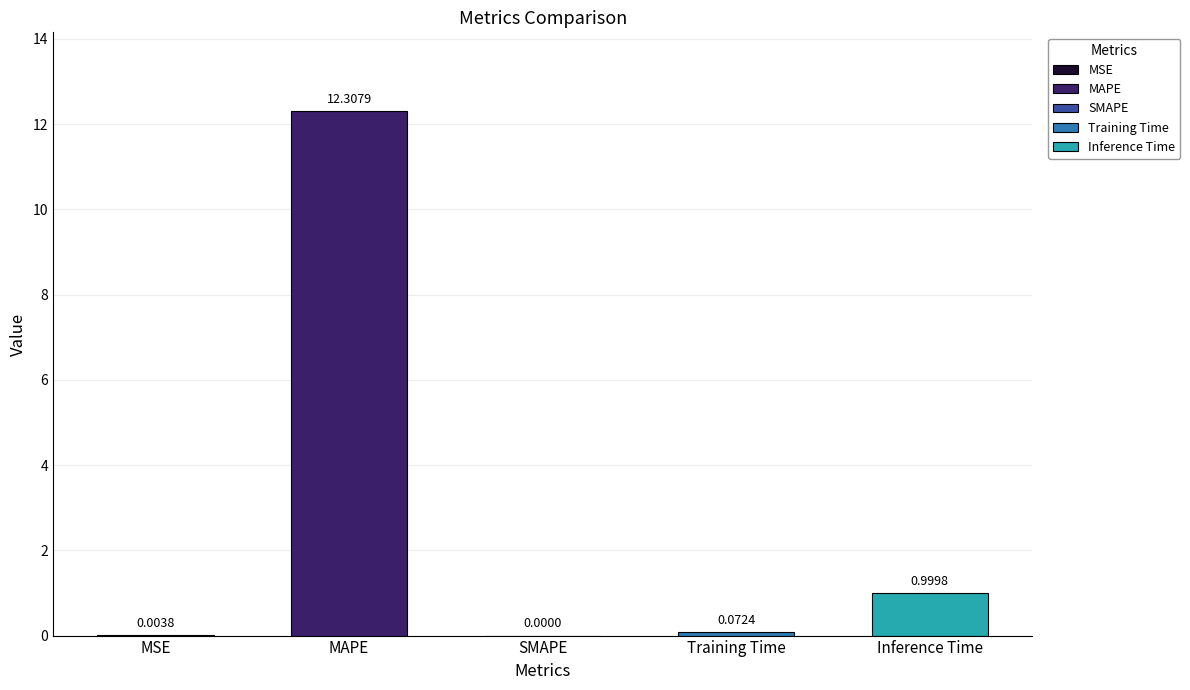

At which label is the value closest to 6?

Inference Time